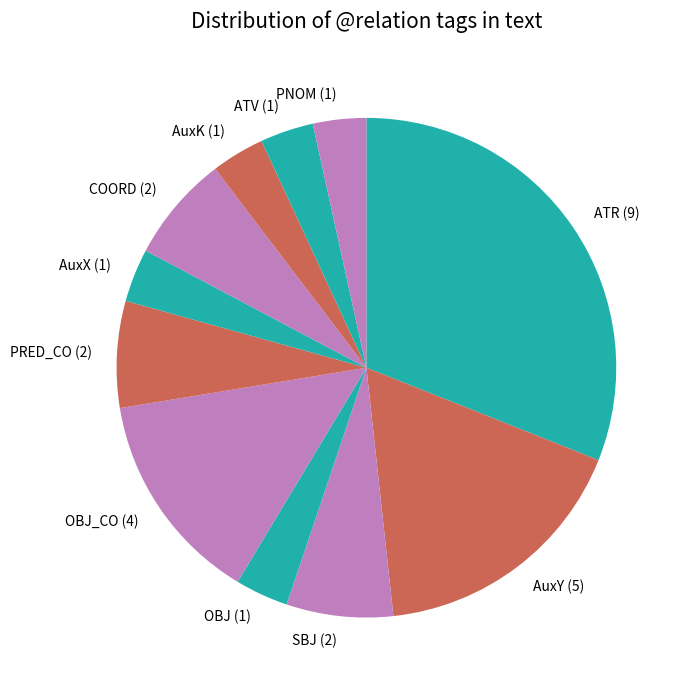

Combined, do PRED_CO and AuxX account for over 50%?

No